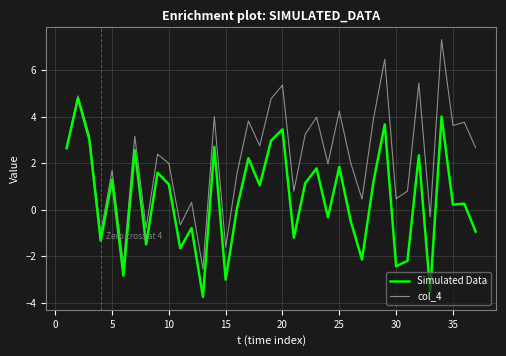

Which series has the largest total across all categories?

col_4